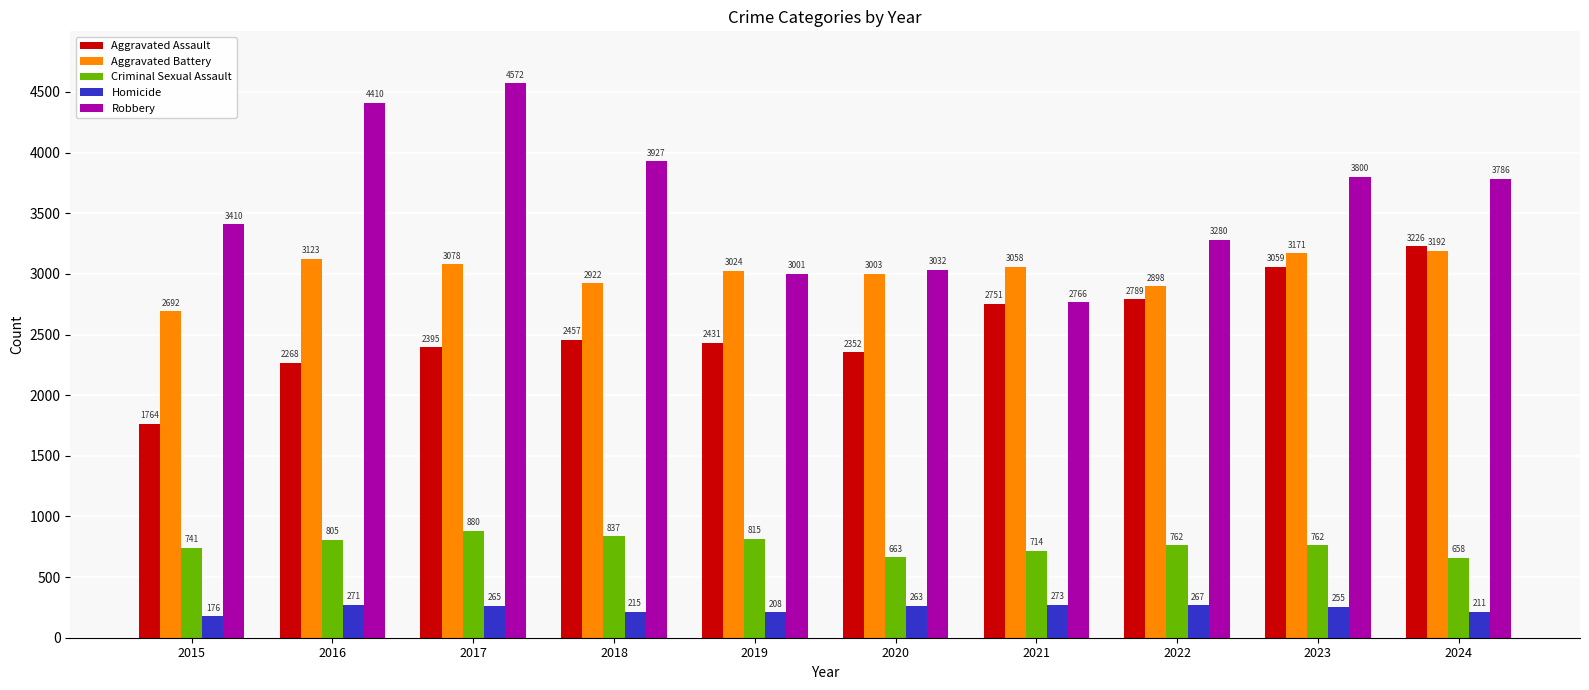

Is it true that Aggravated Assault equals 2431 at 2019?

True